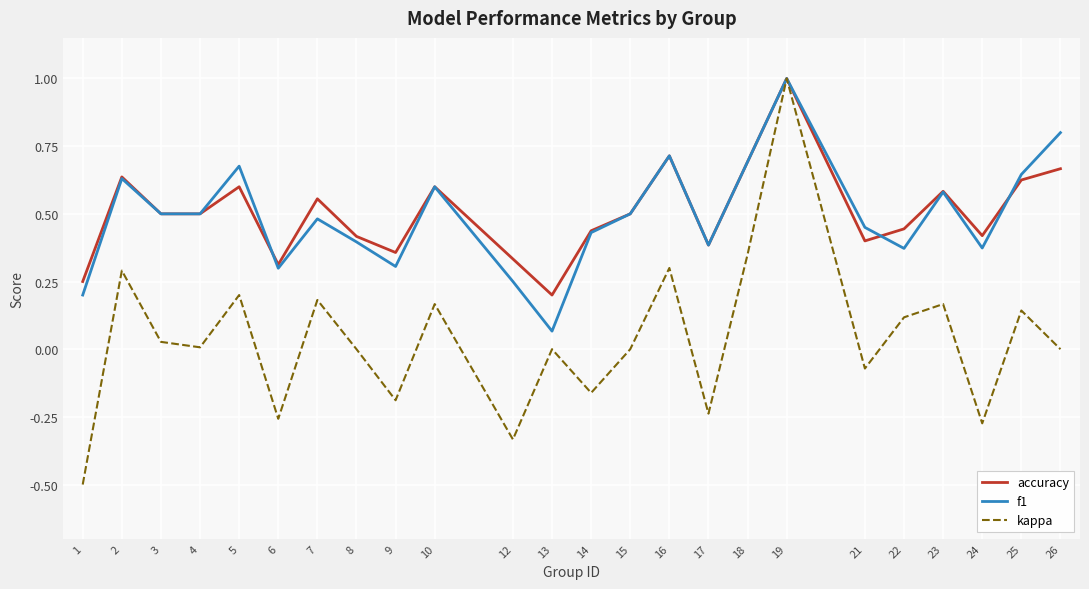

How many lines are shown in the chart?

3